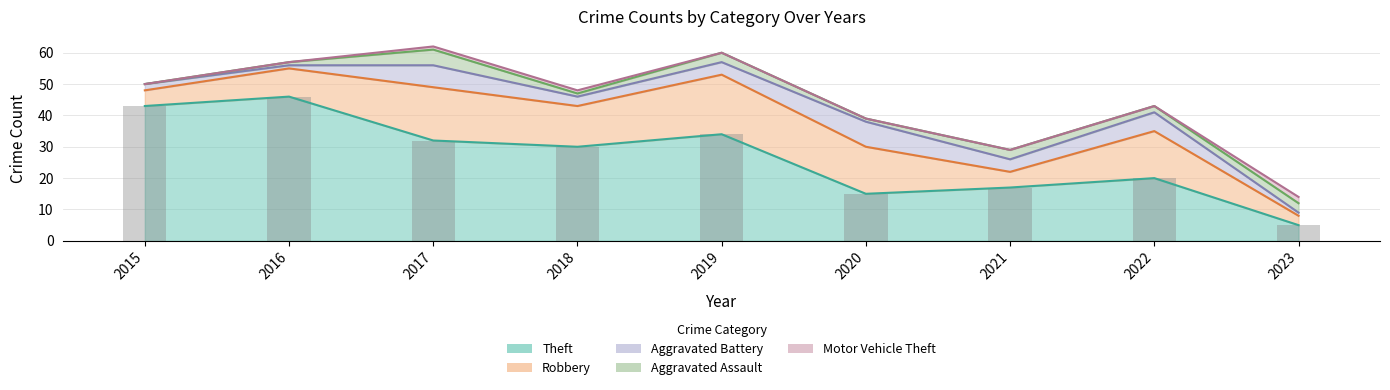

The value of Aggravated Battery at 2023 is 1. True or false?

True